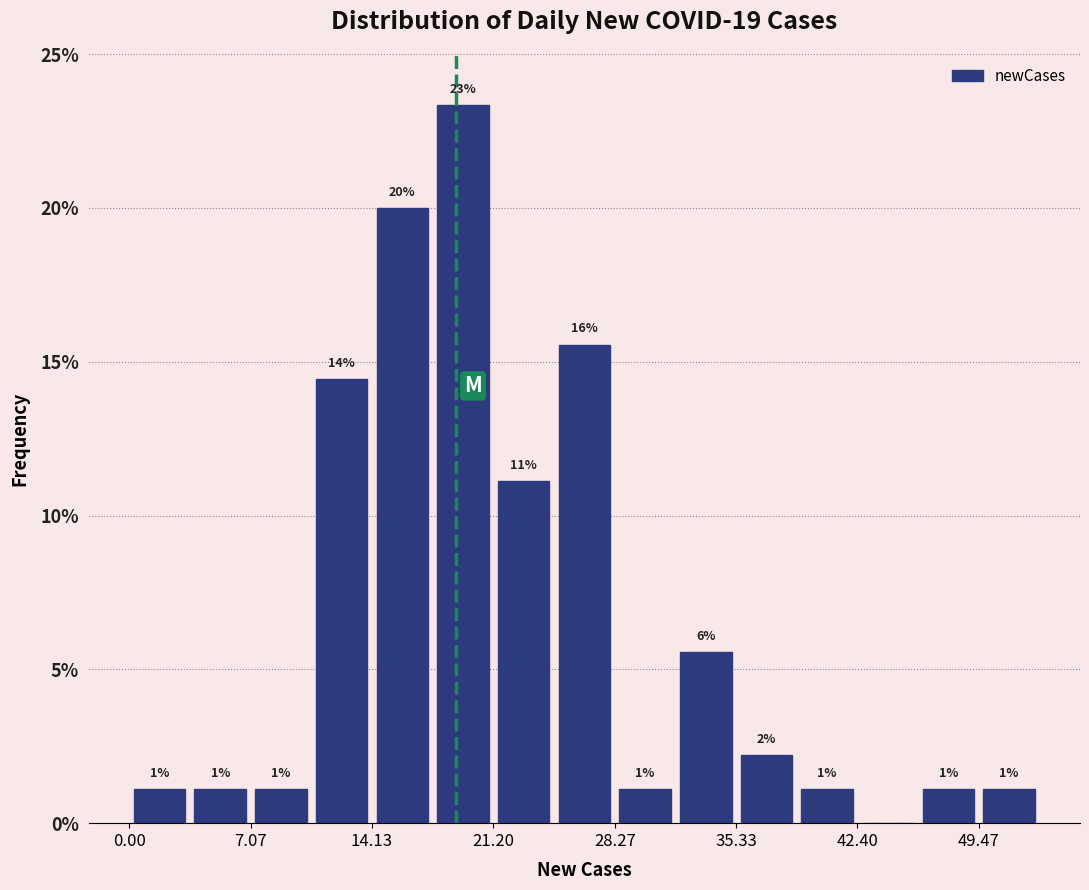

Read against the x-axis, roughly where is the centre of the tallest bar?

19